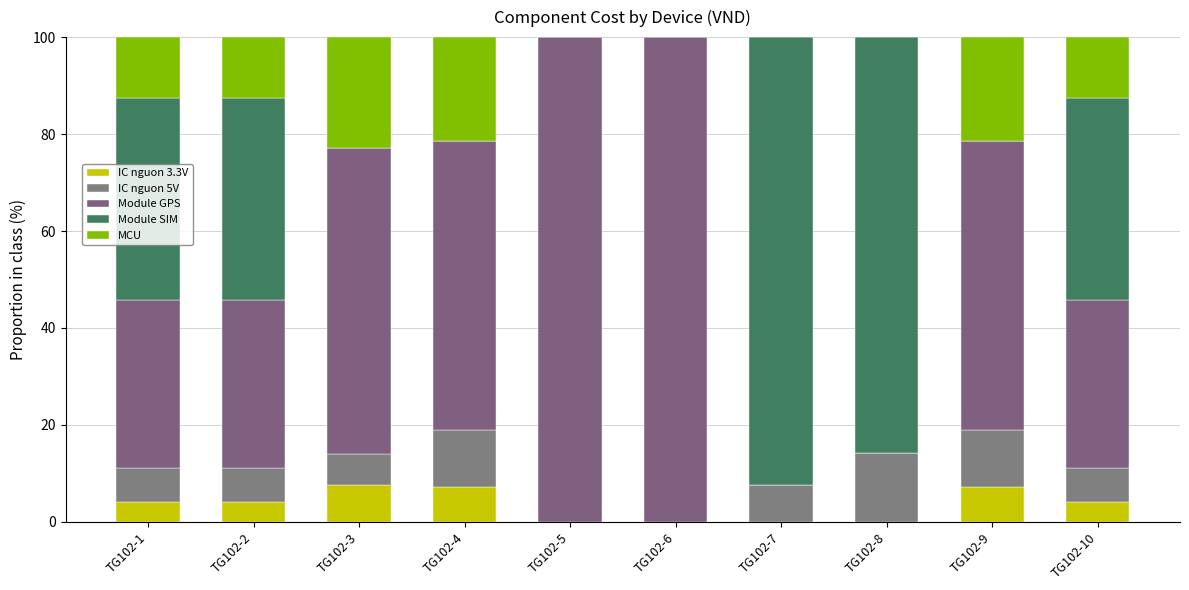

How many distinct data groups are displayed?

5